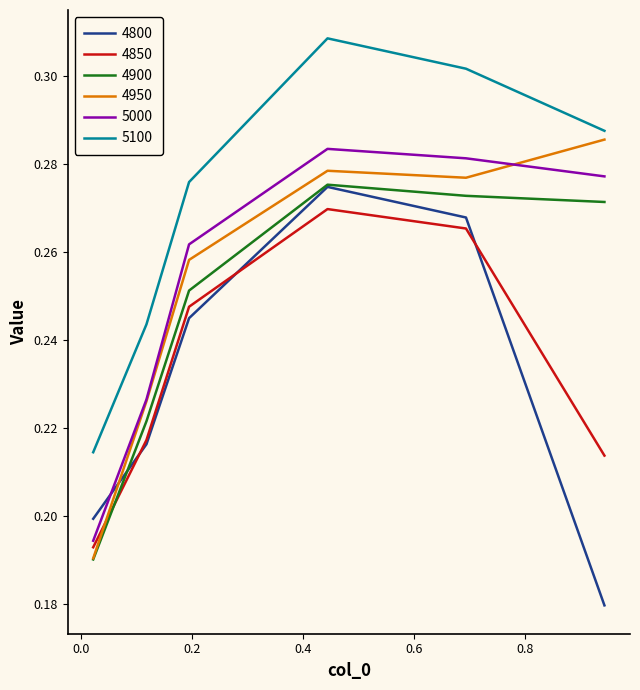

What are all the series names shown in the legend?

4800, 4850, 4900, 4950, 5000, 5100